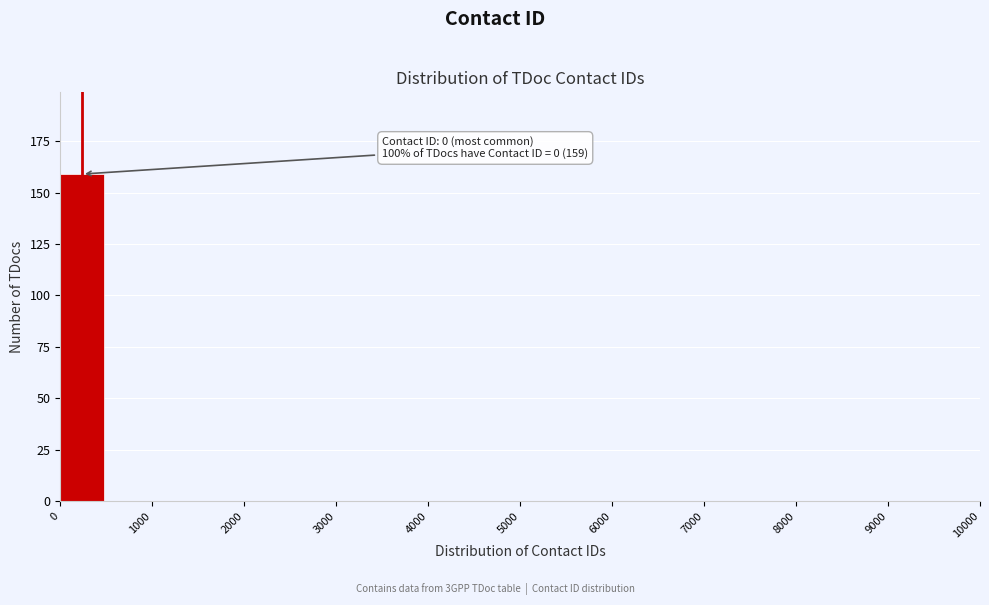

Over which range of the x-axis is the bar tallest?

0 to 500